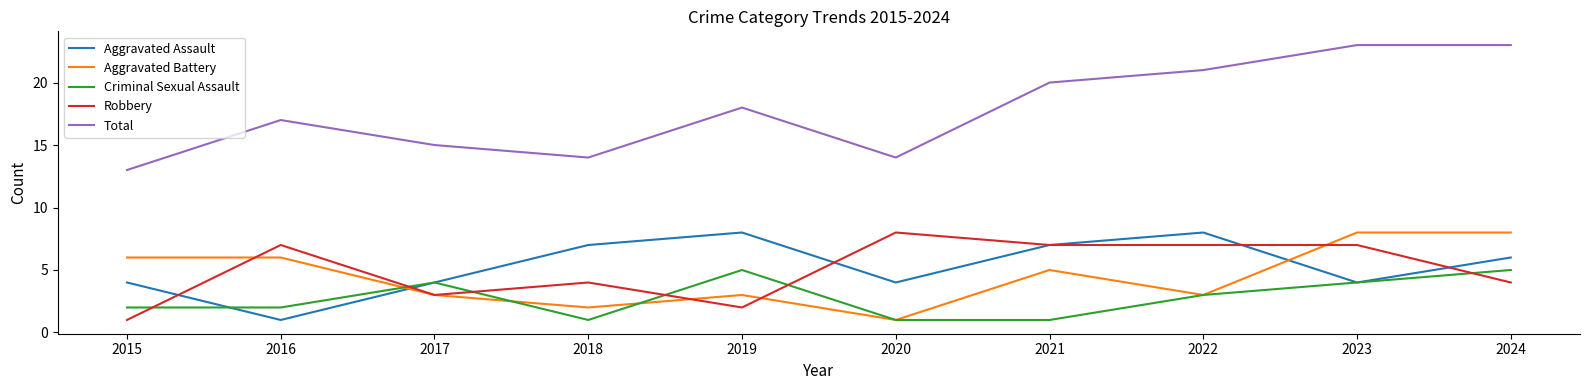

How many lines are shown in the chart?

5